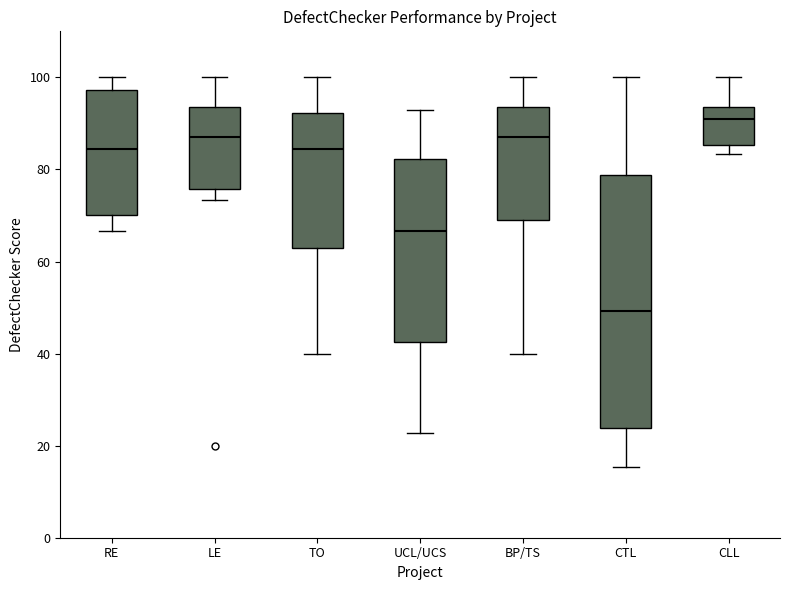

Which box has the highest median line?

CLL